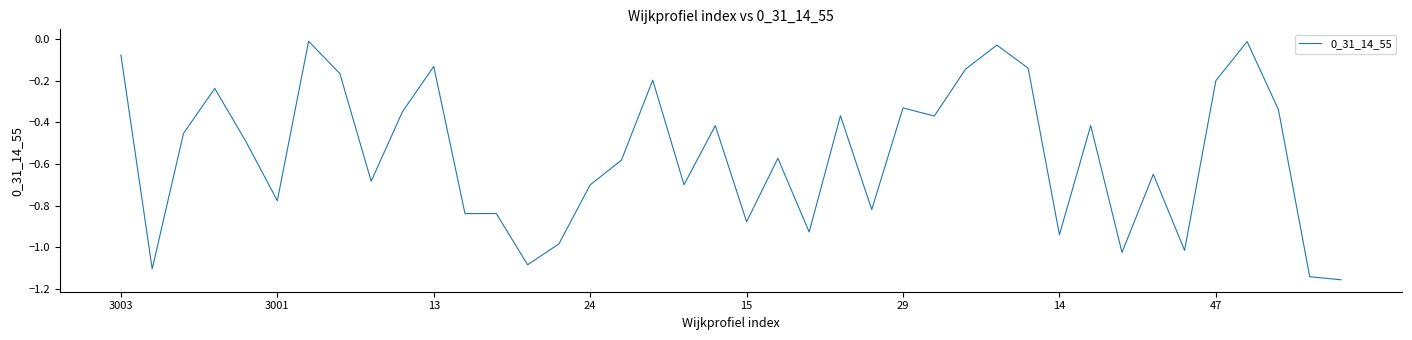

How many lines are shown in the chart?

1